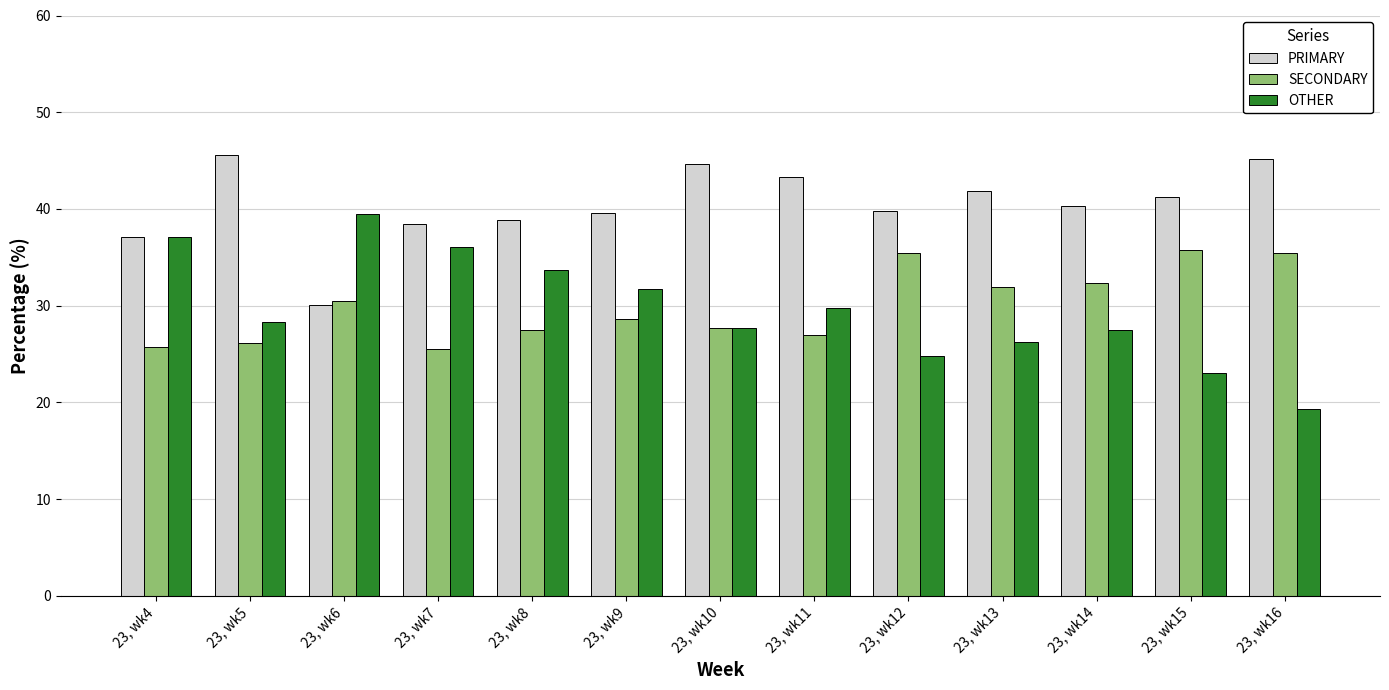

At which label does OTHER first exceed 28?

23, wk4